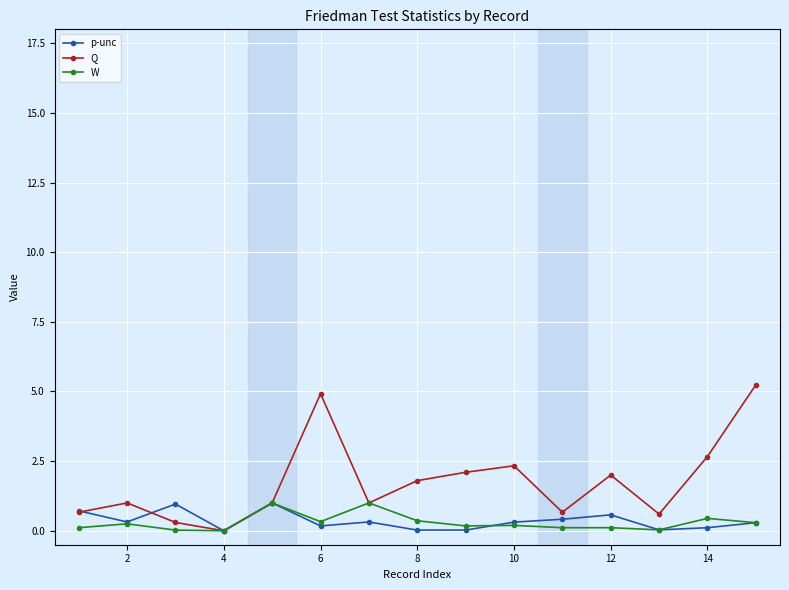

What is the difference between the maximum and minimum values in the p-unc series?

1.0